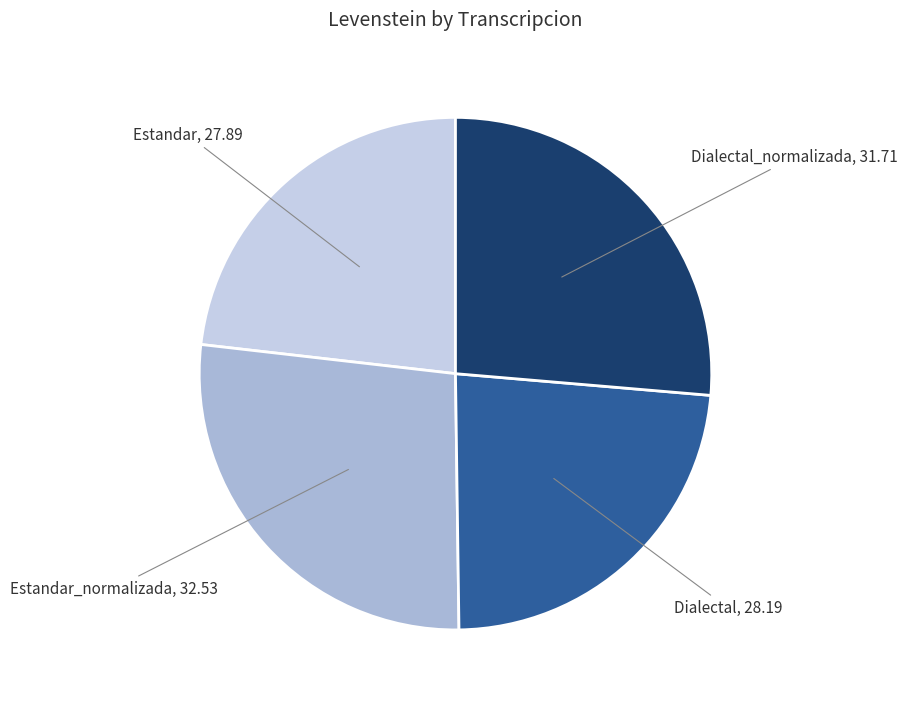

Count the number of slices in the pie.

4